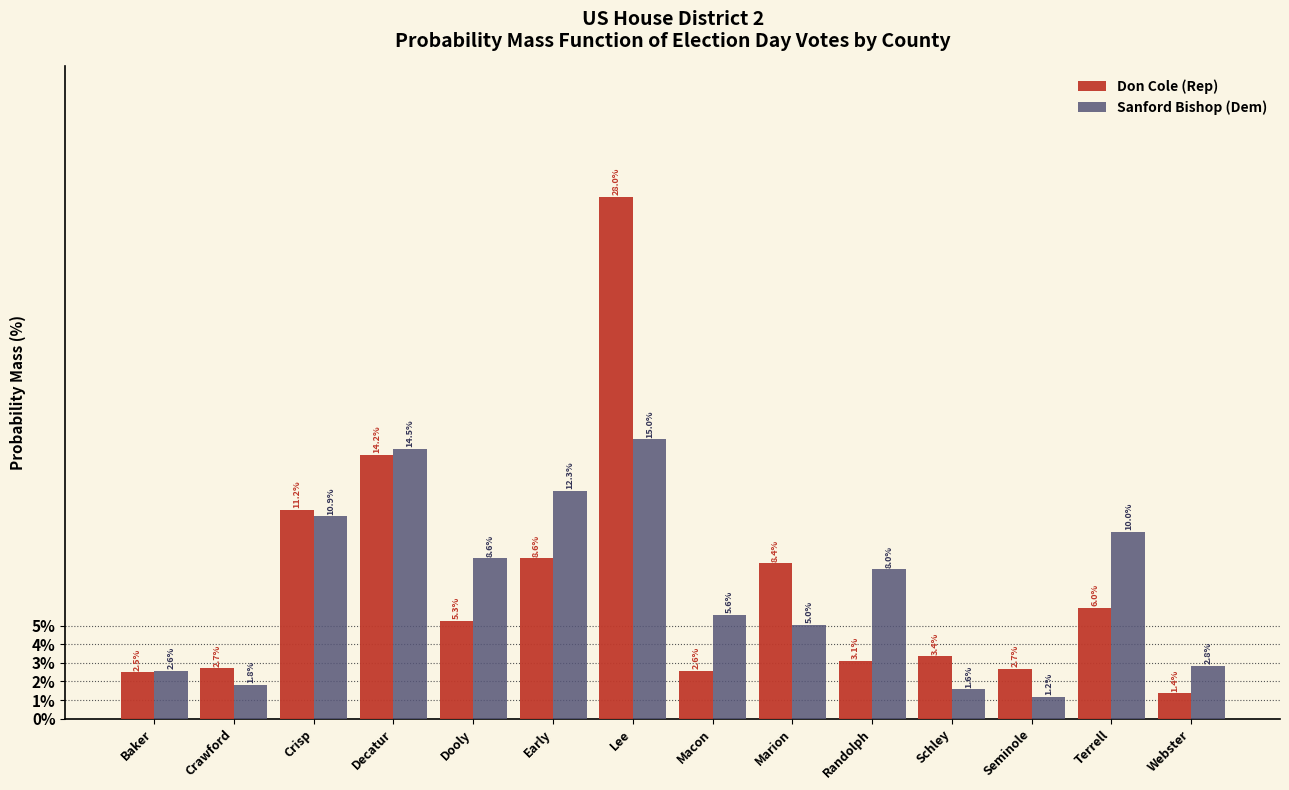

Reading right to left, transcribe all the data shown in this chart.

Don Cole (Rep): Webster=1.4	Terrell=6.0	Seminole=2.7	Schley=3.4	Randolph=3.1	Marion=8.4	Macon=2.6	Lee=28.0	Early=8.6	Dooly=5.3	Decatur=14.2	Crisp=11.2	Crawford=2.7	Baker=2.5
Sanford Bishop (Dem): Webster=2.8	Terrell=10.0	Seminole=1.2	Schley=1.6	Randolph=8.0	Marion=5.0	Macon=5.6	Lee=15.0	Early=12.3	Dooly=8.6	Decatur=14.5	Crisp=10.9	Crawford=1.8	Baker=2.6